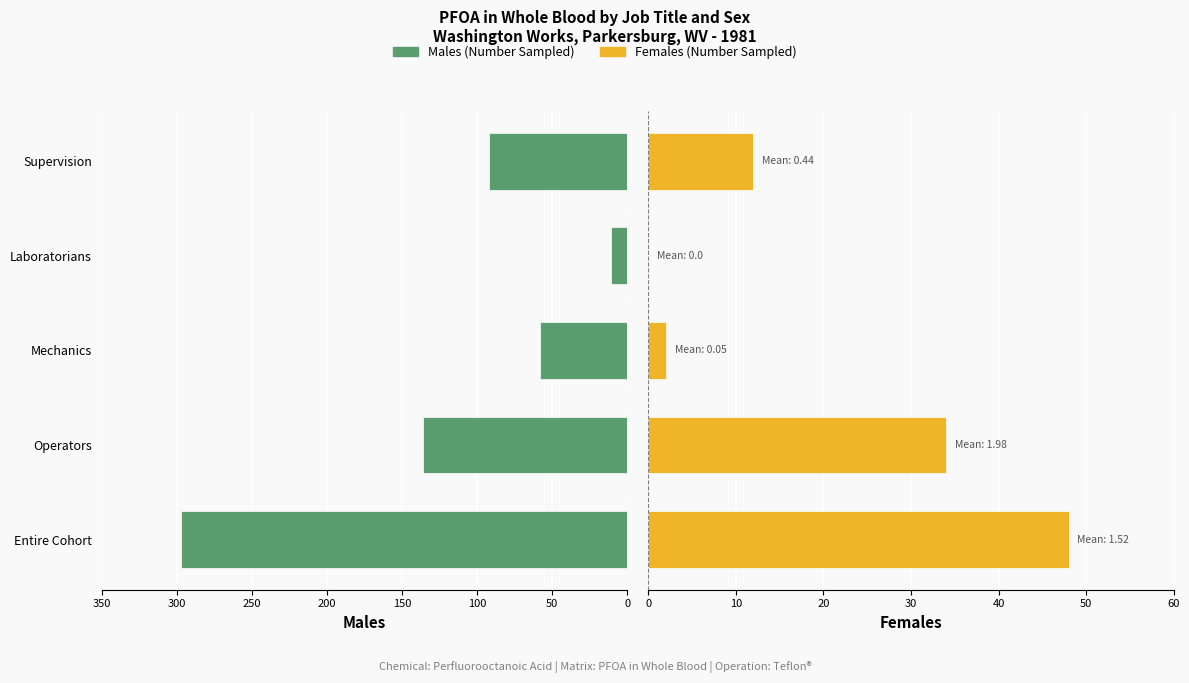

At how many categories does at least one series exceed 95?

2